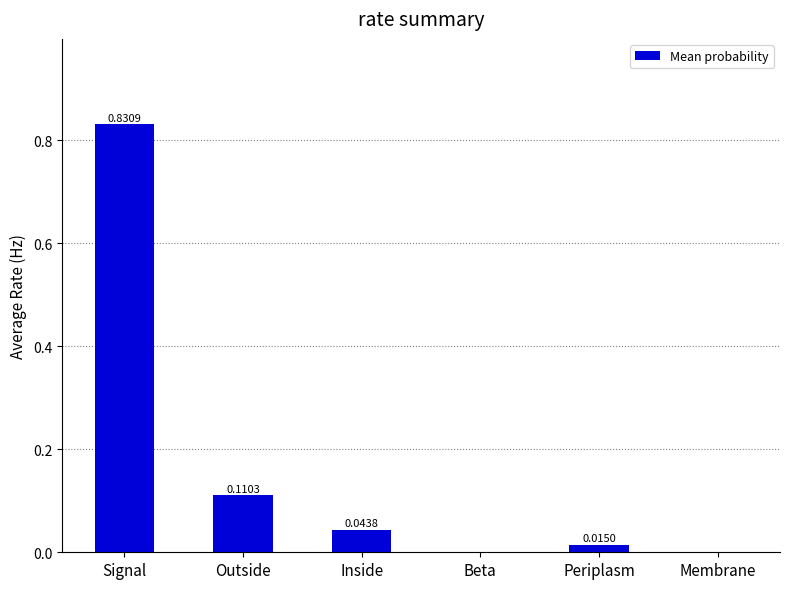

The value at Beta is 0.4. True or false?

False